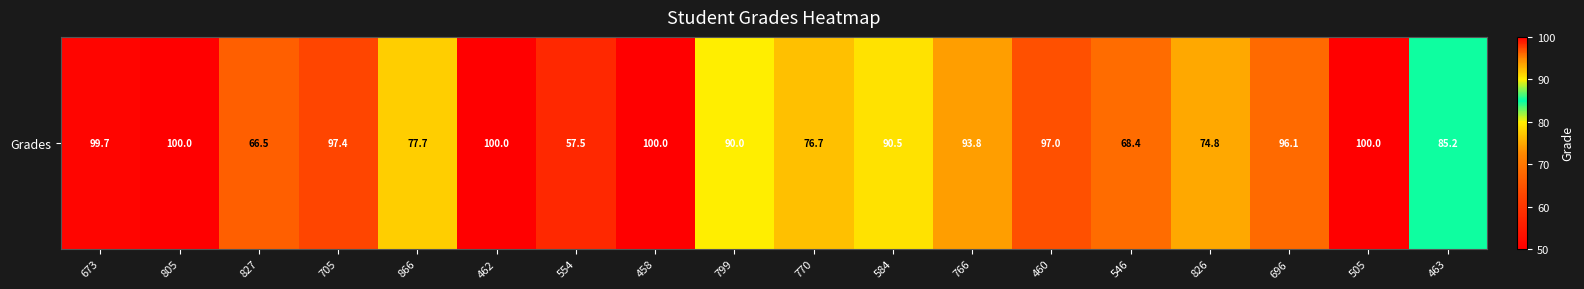

At which label does the data first exceed 93?

673